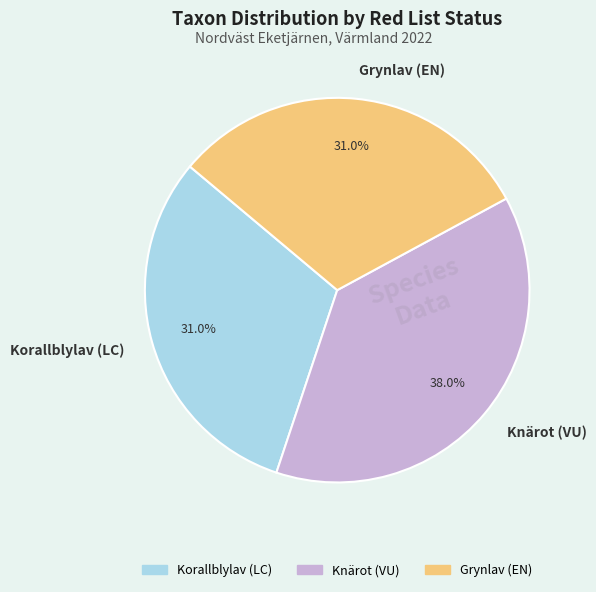

Is it true that Knärot (VU) is 38% of the pie?

True